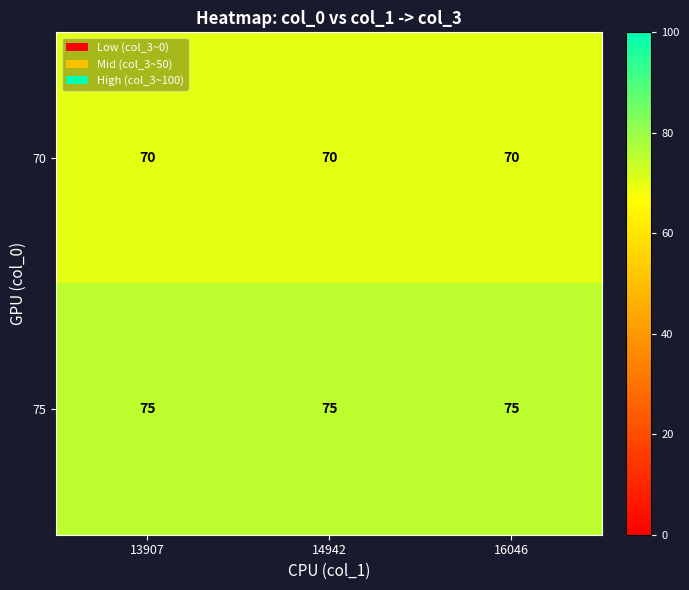

What is the greatest value displayed?

75